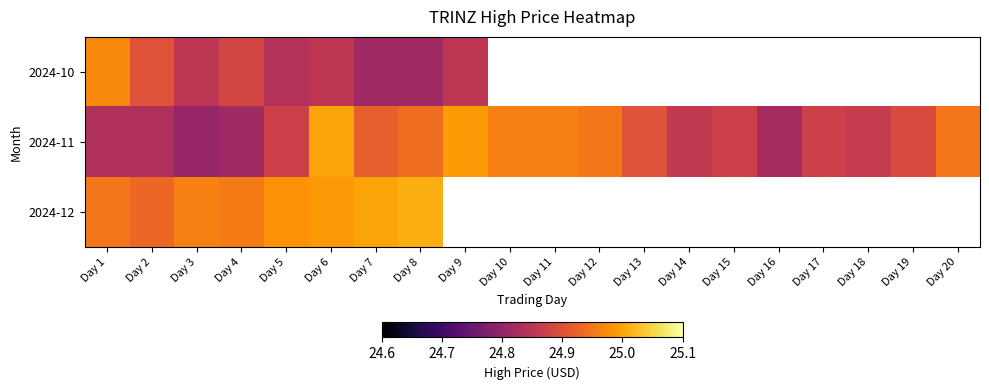

What is the sum of the 2024-11 values at Day 18 and Day 14?

49.7